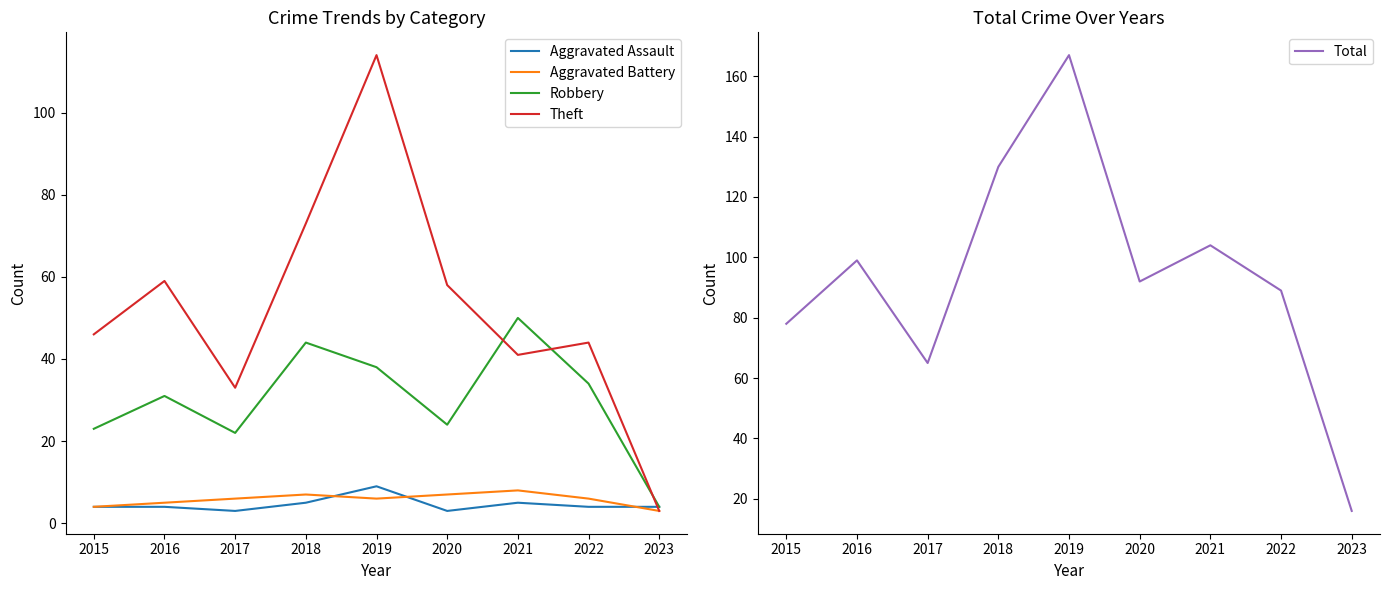

True or false: Aggravated Battery and Robbery cross at least once.

False